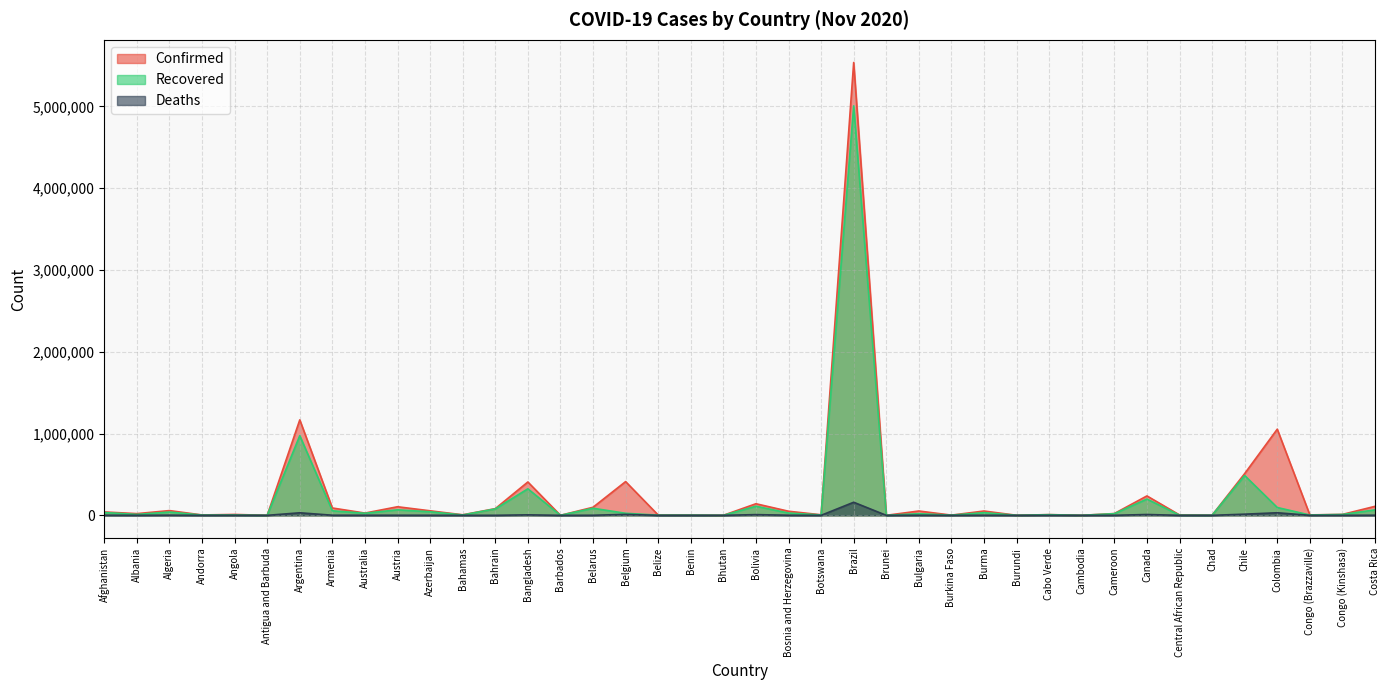

True or false: Confirmed and Deaths cross at least once.

False